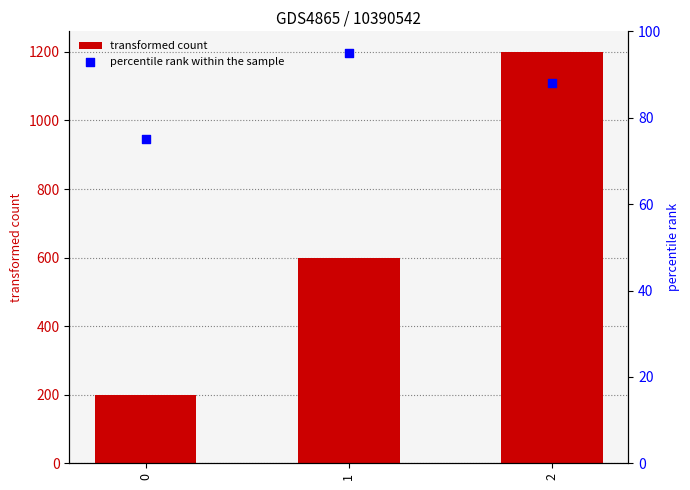

What is the total value across all series at 2?

1288